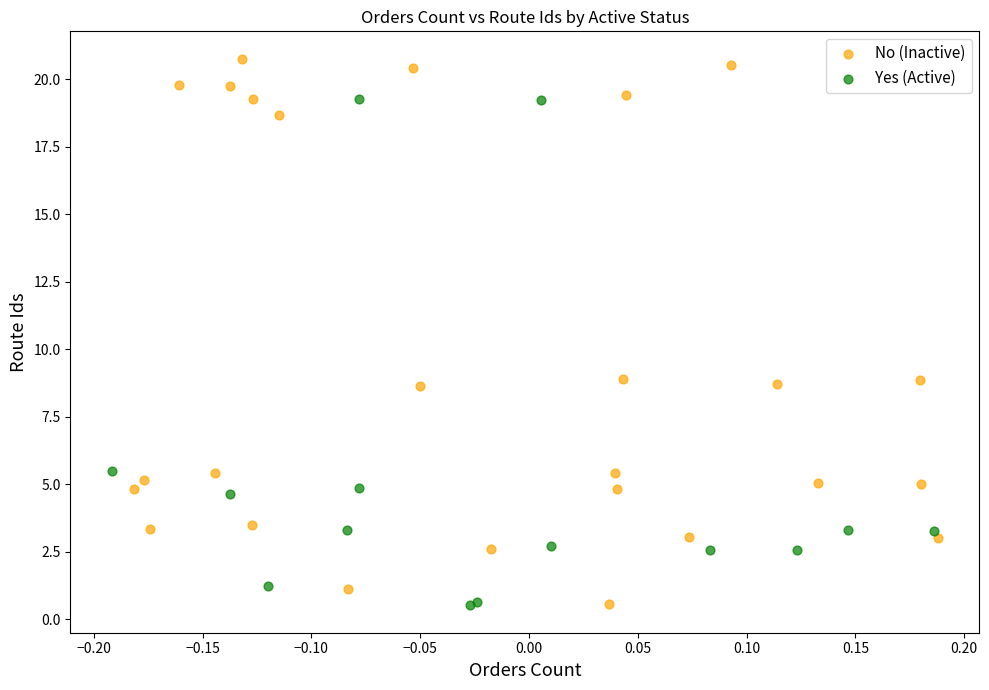

Which series contains the highest Y value?

No (Inactive)